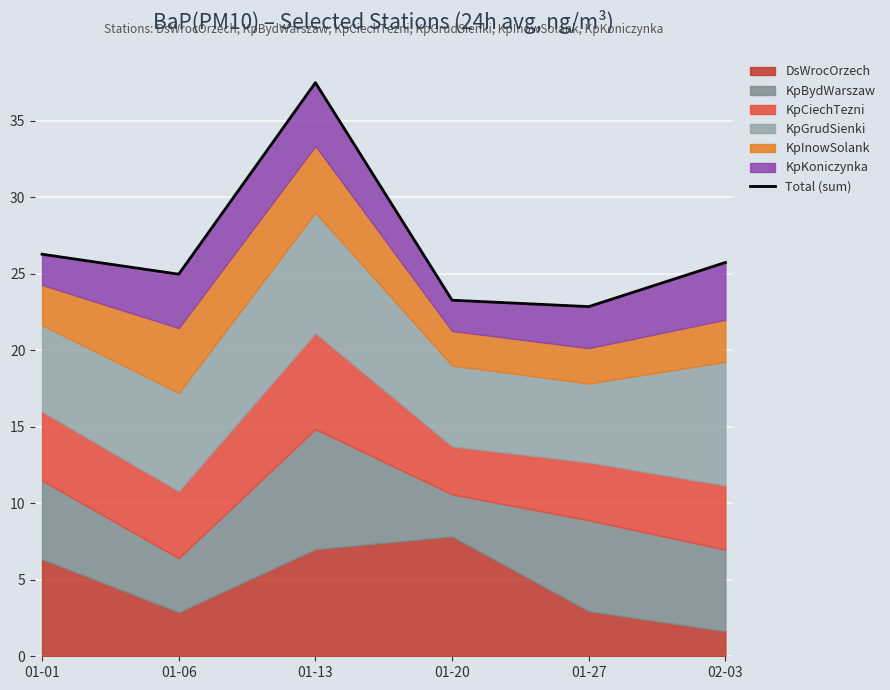

What is the sum of the values at 01-13 and 01-01?

63.7